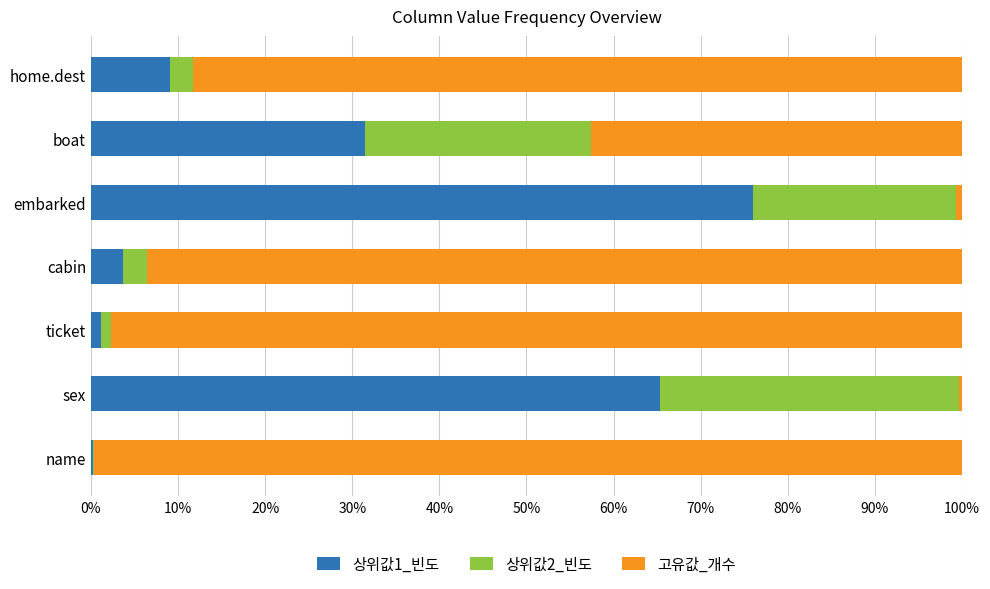

What is the sum of all 상위값1_빈도 values?

187.0